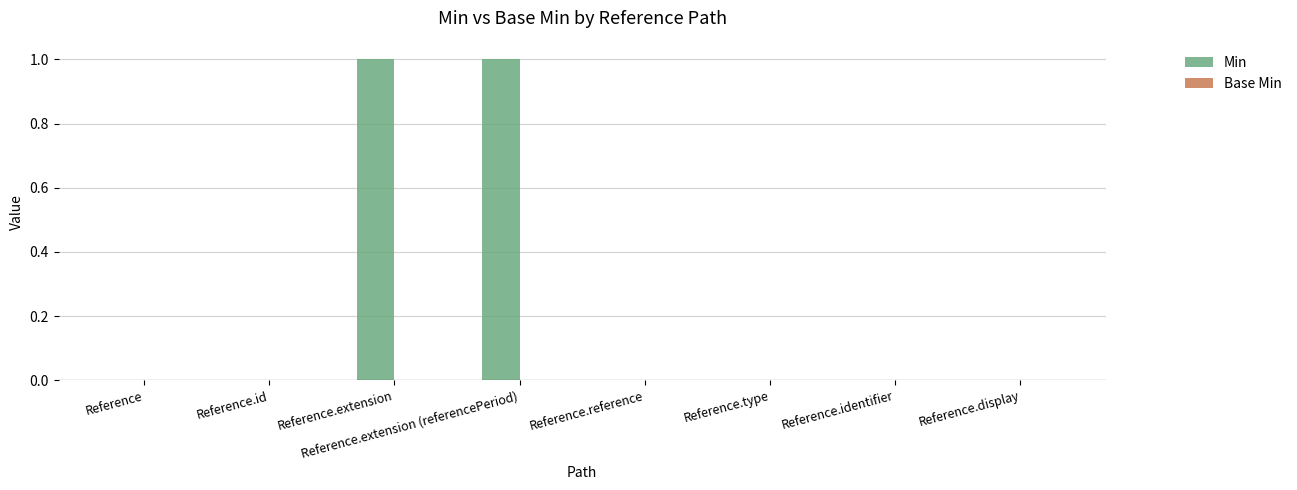

True or false: the data shows 1 at Reference.

False